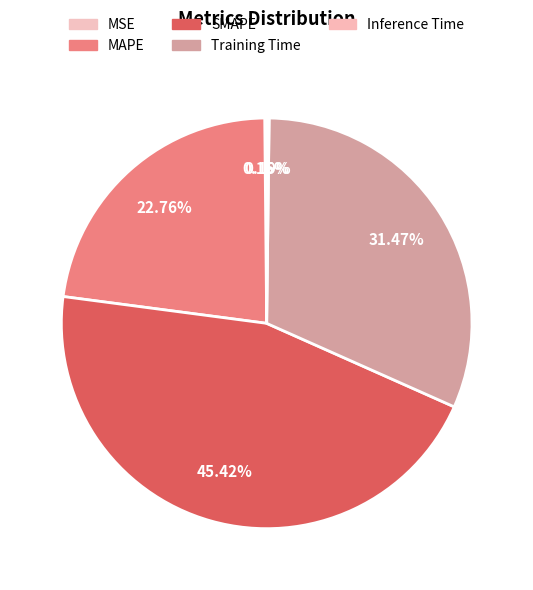

How many segments does this pie chart have?

5